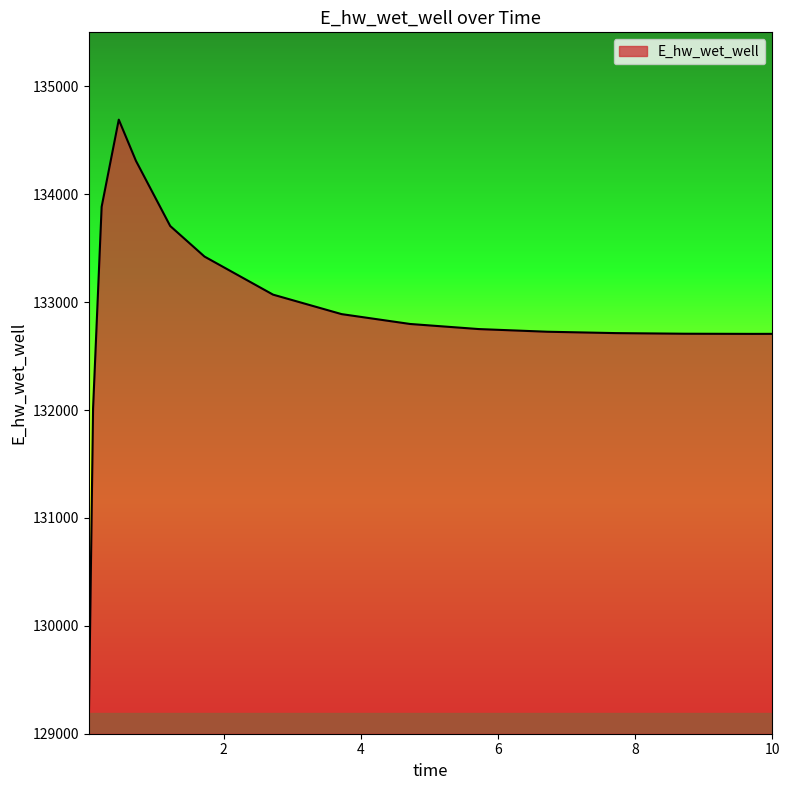

What is the difference between the maximum and minimum values?

5597.1